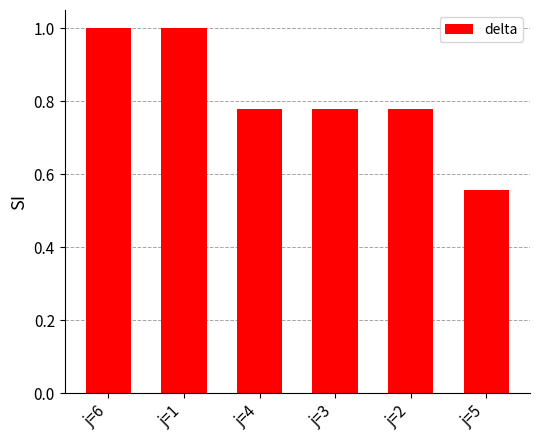

What is the difference between the second highest and second lowest values?

0.2